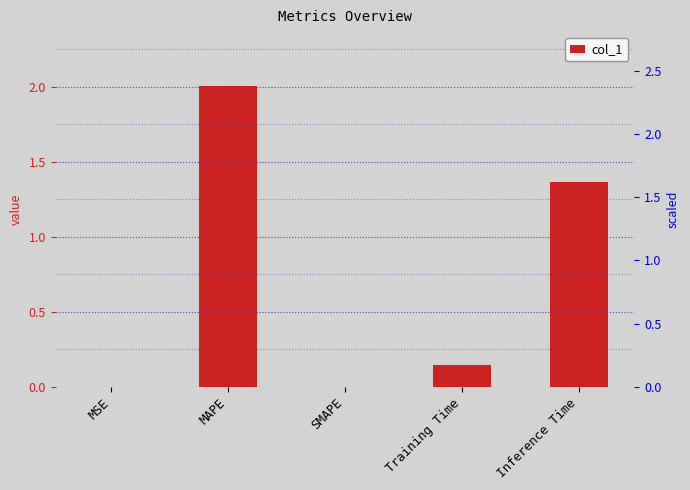

What position from the right is MSE?

5